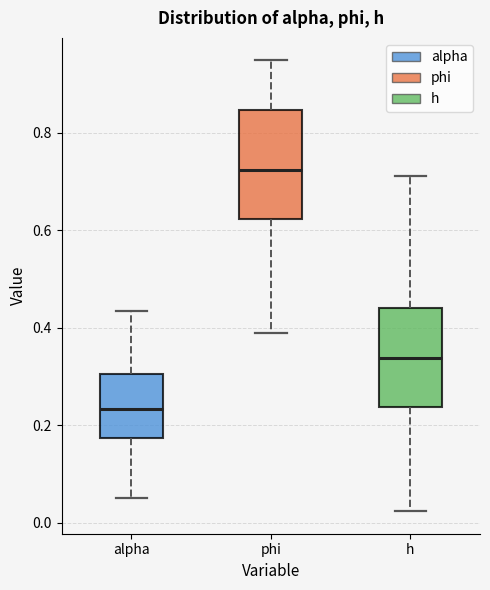

Reading left to right, transcribe this box plot: for each box, give where its median line is, the range the box spans, and where its two whiskers end, as read against the y-axis. The values are not printed on the chart, so give them approximately, as read against the axis.

alpha: median 0.24, box 0.18 to 0.30, whiskers 0.06 to 0.44
phi: median 0.72, box 0.62 to 0.84, whiskers 0.38 to 0.94
h: median 0.34, box 0.24 to 0.44, whiskers 0.02 to 0.72